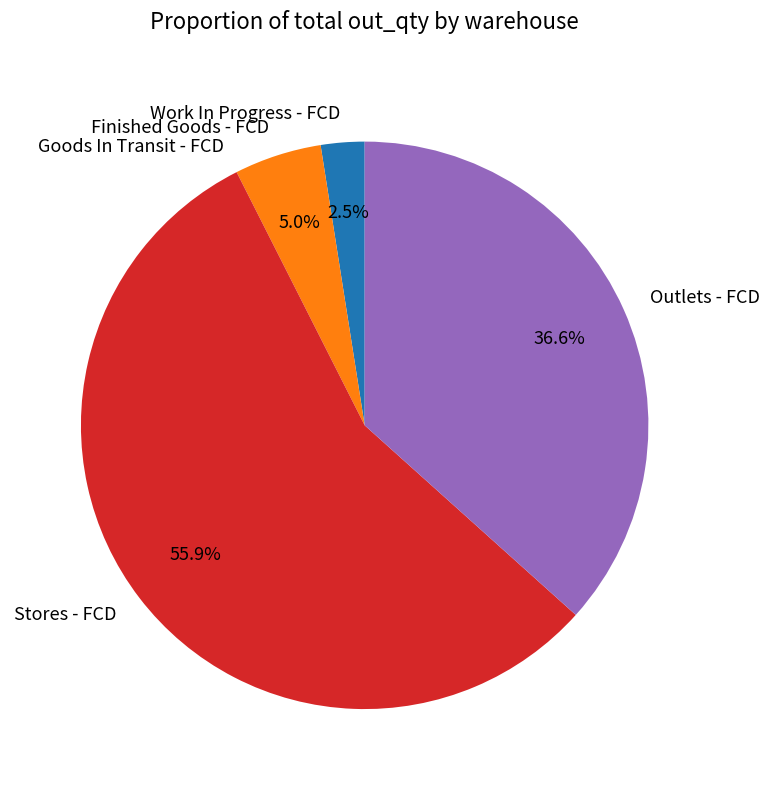

Which slice is the largest?

Stores - FCD